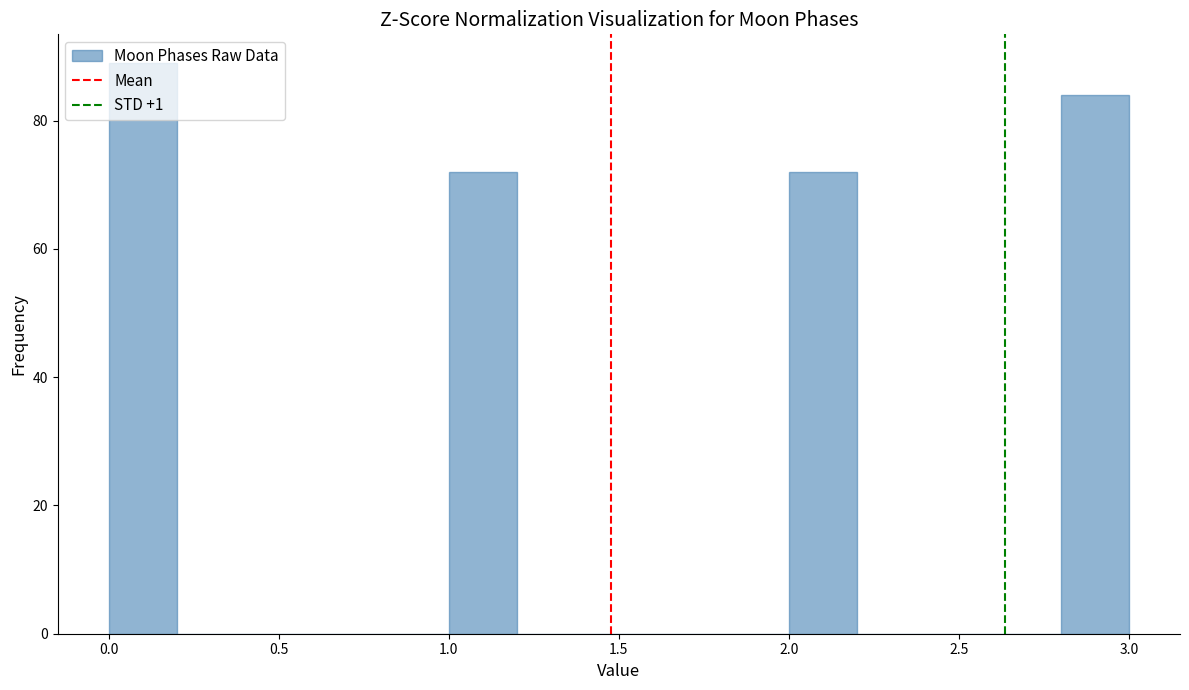

Reading left to right, list every bar in this chart as the range it spans on the x-axis followed by its height. The values are not printed on the chart, so give them approximately, as read against the axis.

0.0 to 0.2: 90
0.2 to 0.4: 0
0.4 to 0.6: 0
0.6 to 0.8: 0
0.8 to 1.0: 0
1.0 to 1.2: 72
1.2 to 1.4: 0
1.4 to 1.6: 0
1.6 to 1.8: 0
1.8 to 2.0: 0
2.0 to 2.2: 72
2.2 to 2.4: 0
2.4 to 2.6: 0
2.6 to 2.8: 0
2.8 to 3.0: 84